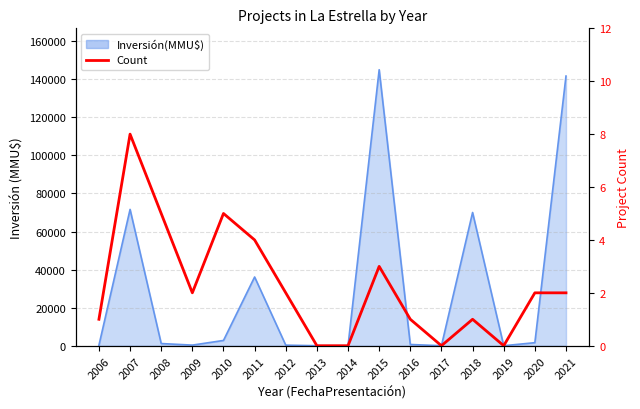

The chart shows a value of 3 at 2007. True or false?

False